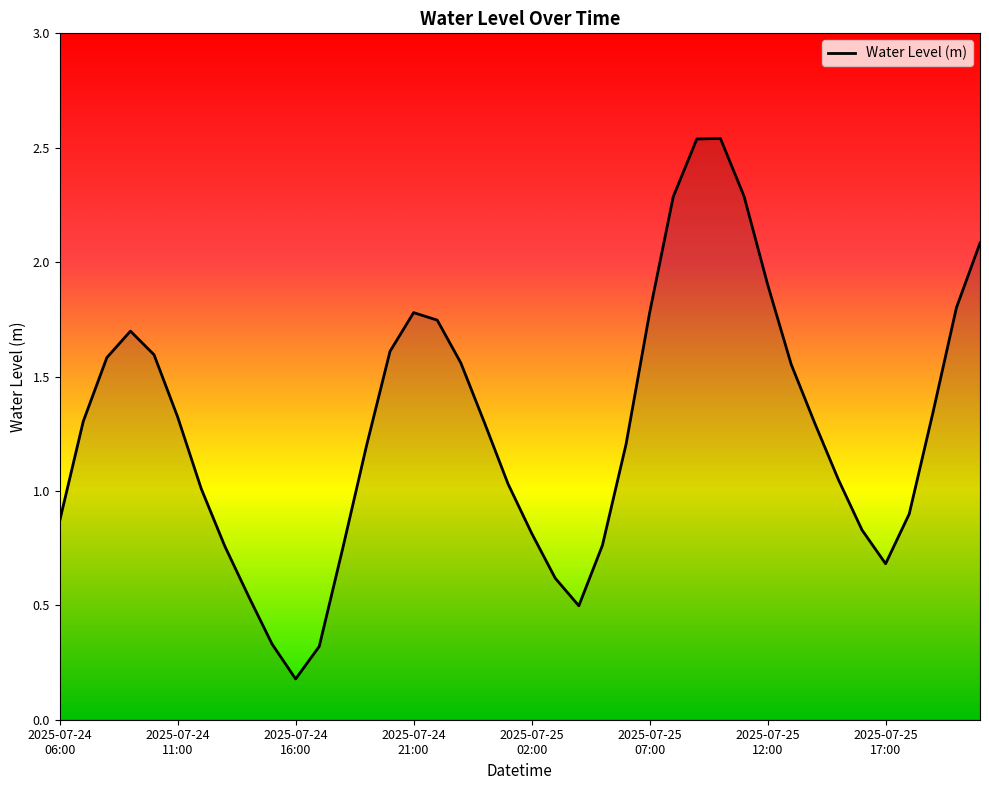

What is the difference between the maximum and minimum values?

2.4